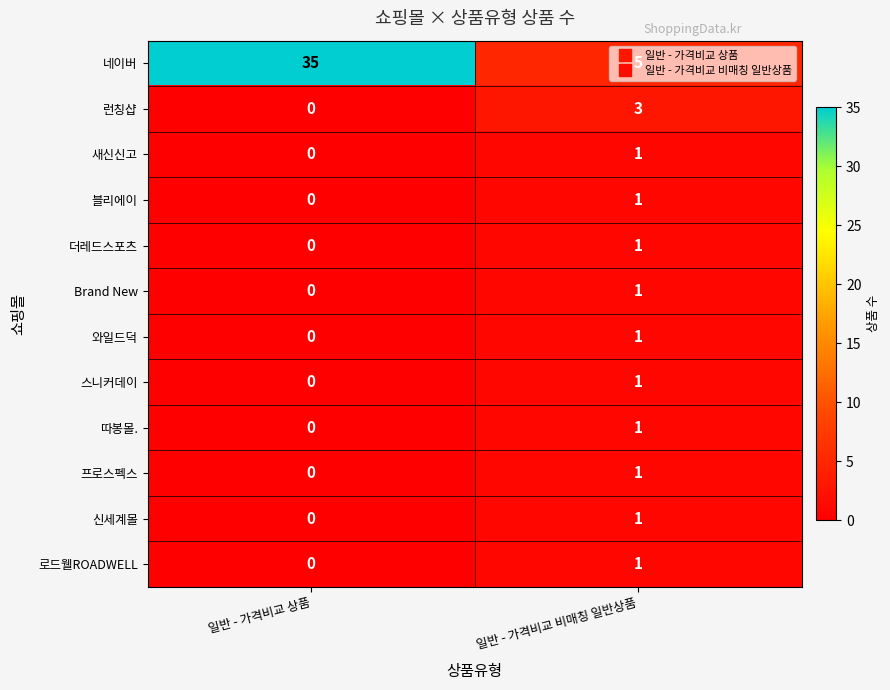

List the labels in order of 새신신고 value, largest first.

일반 - 가격비교 비매칭 일반상품, 일반 - 가격비교 상품